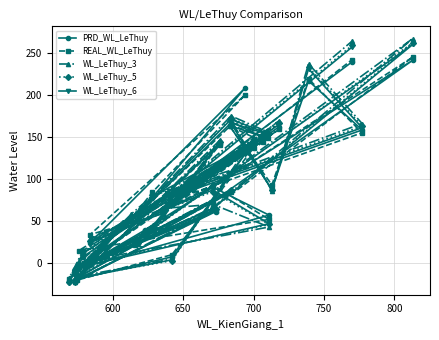

Is the value of WL_LeThuy_6 at 23 greater than the value of WL_LeThuy_3 at 11?

No